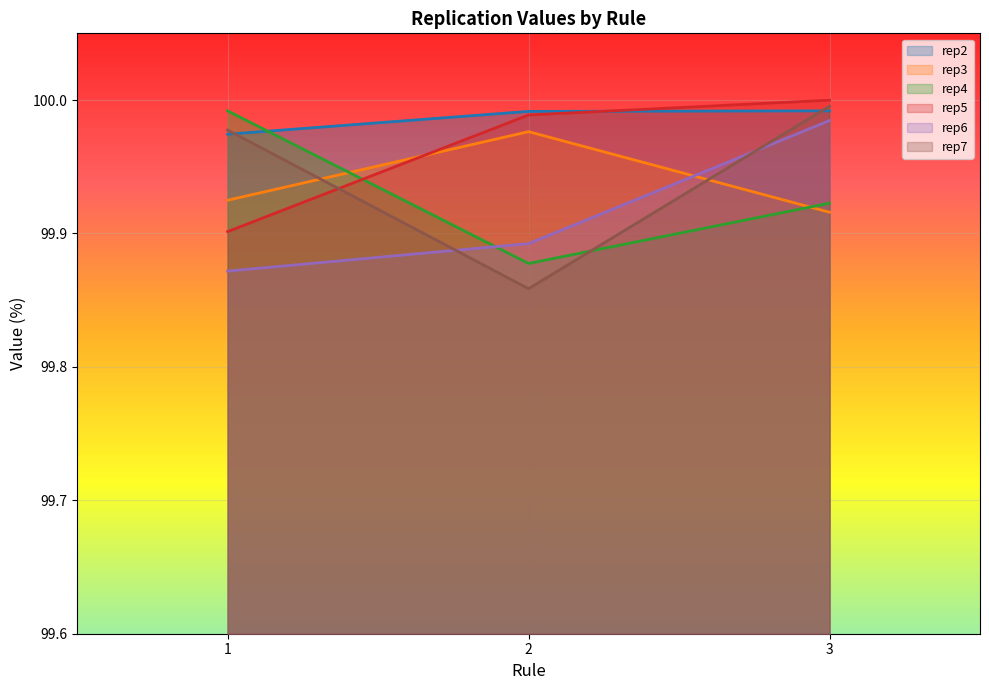

What is the difference between the highest and lowest values at 2?

0.1